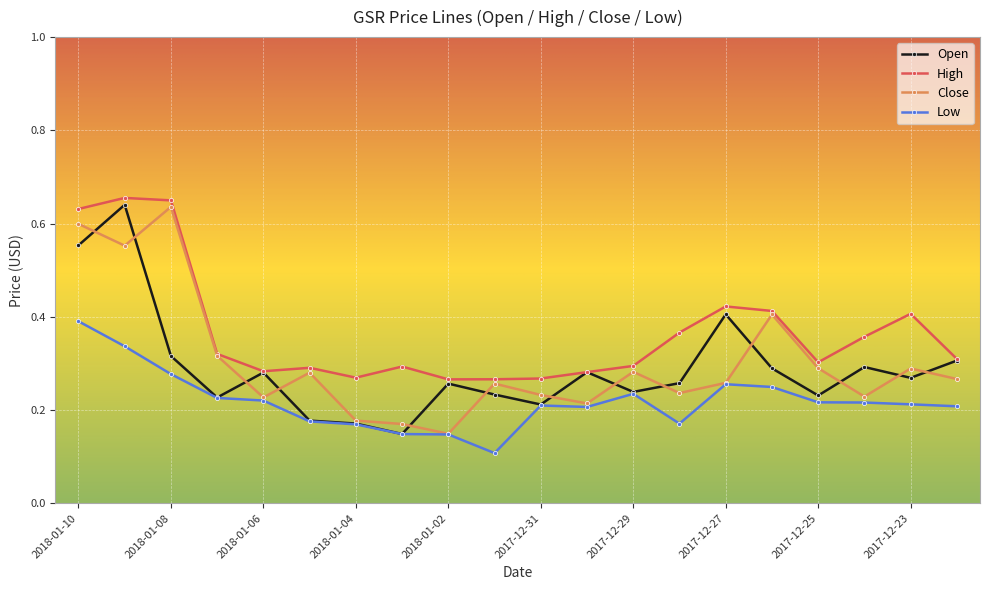

At which label is Close closest to 0?

2018-01-02